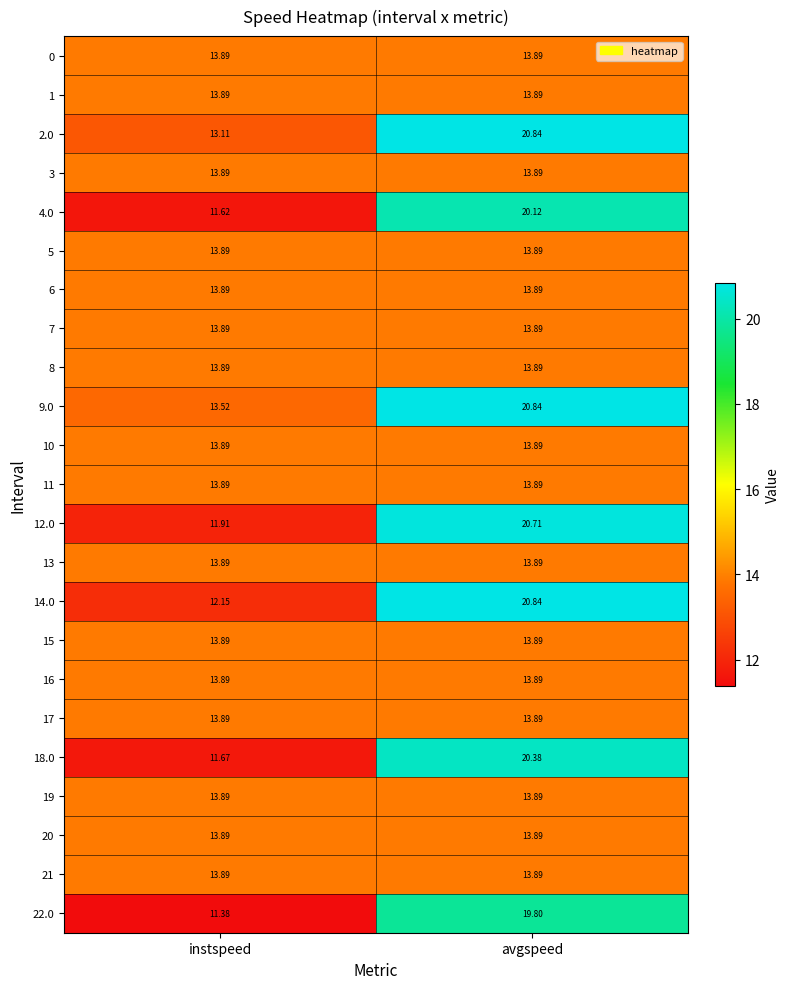

At which label does 12.0 first exceed 20?

avgspeed